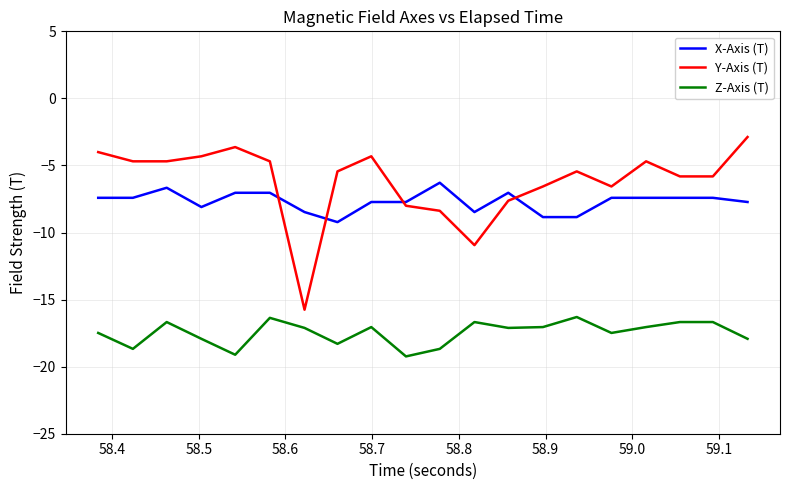

Which series has the largest total across all categories?

Y-Axis (T)